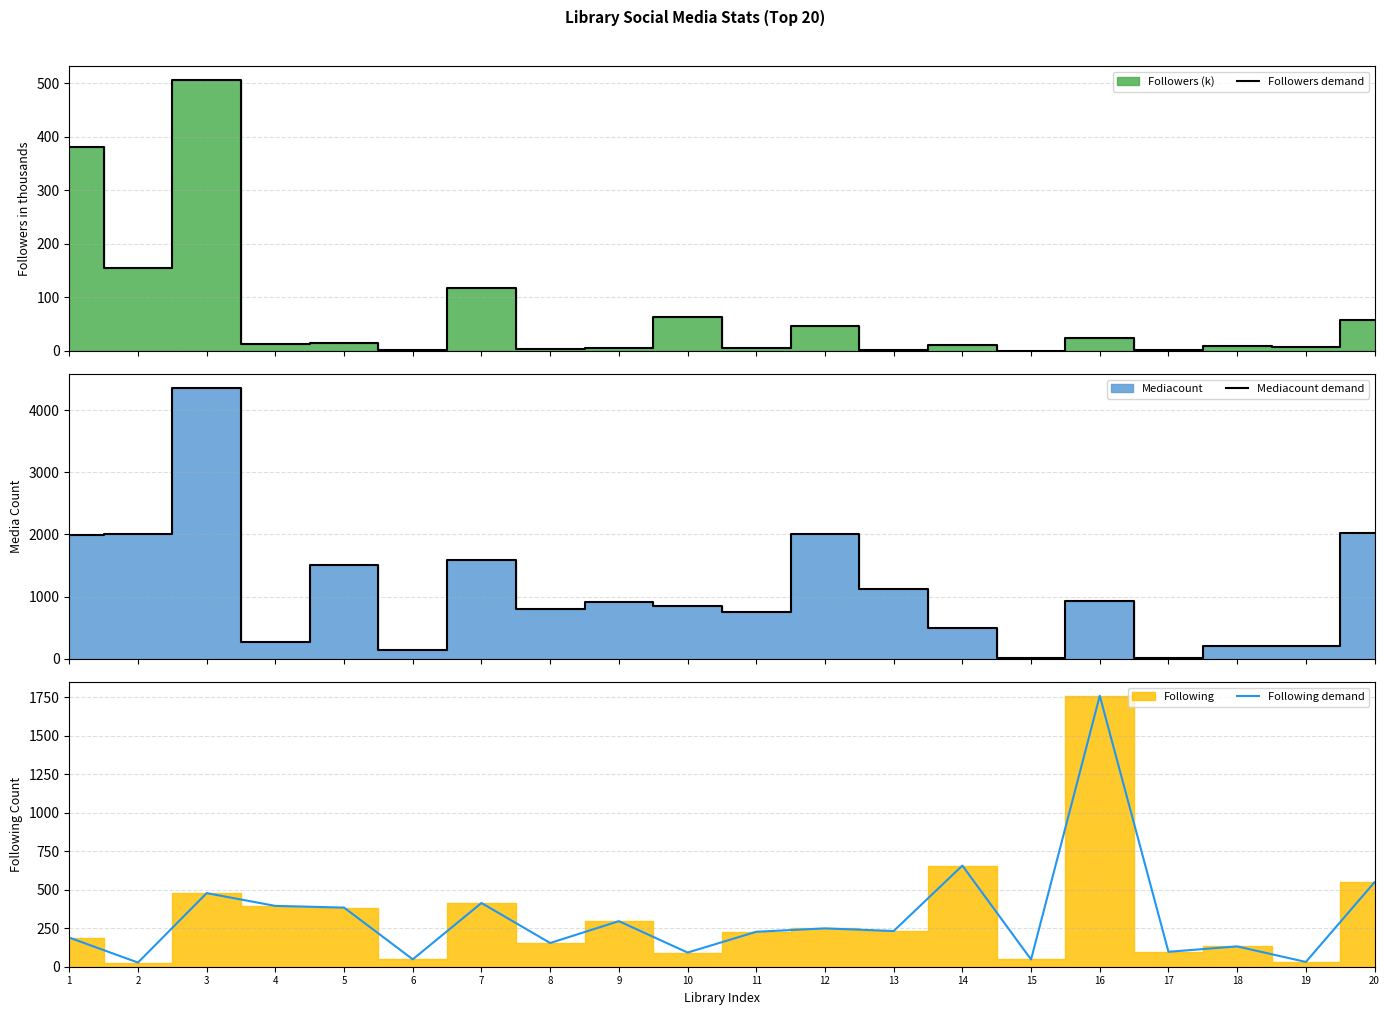

Which has a higher value, 18 or 5?

5